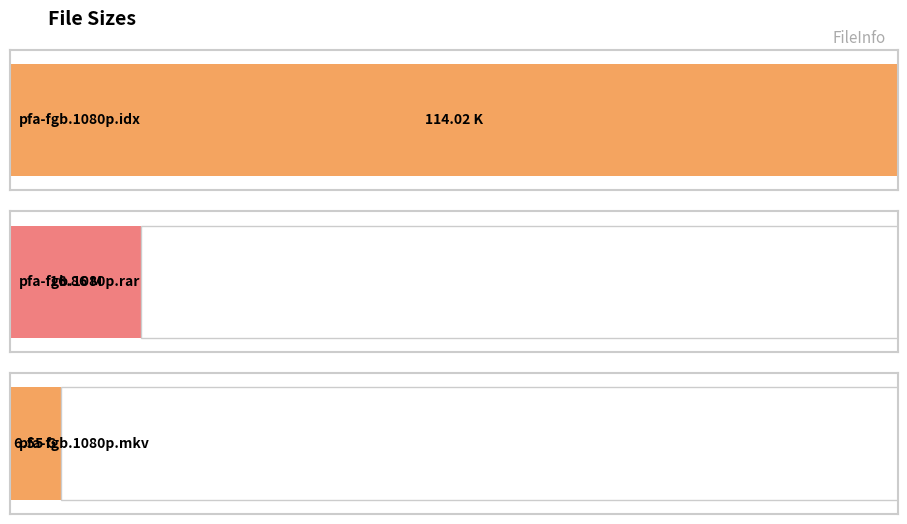

Are the bars horizontal?

Yes